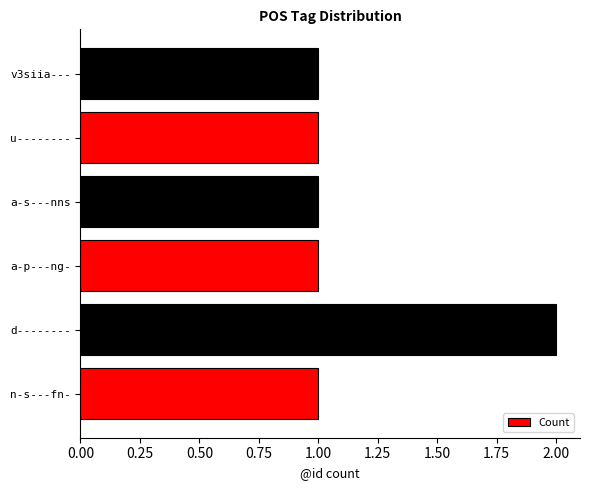

What is the sum of all values?

7